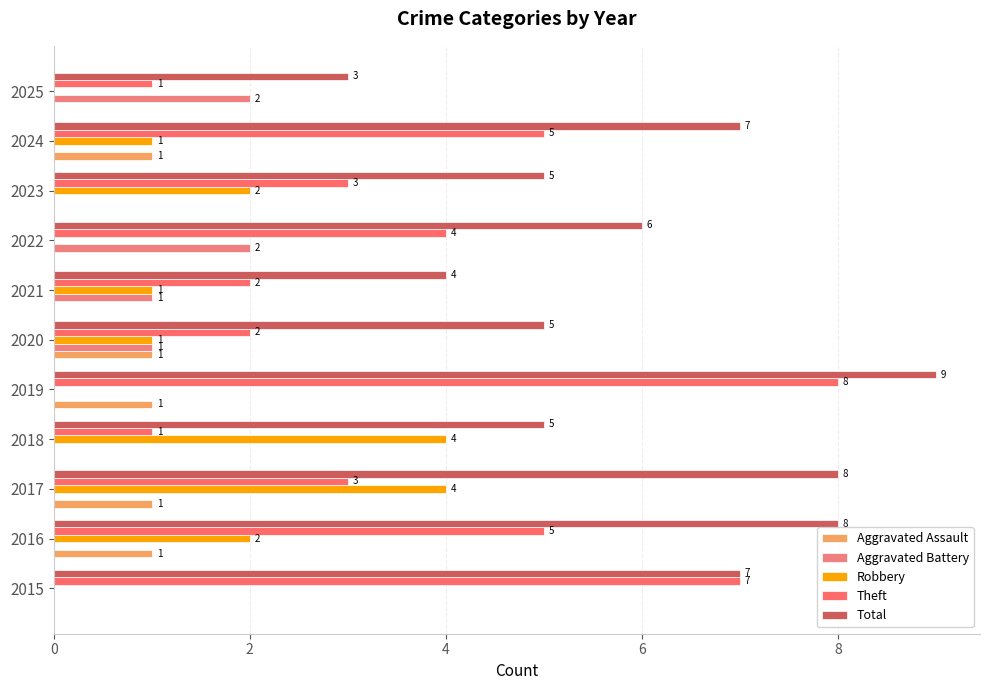

What is the lowest value of the Total series?

3